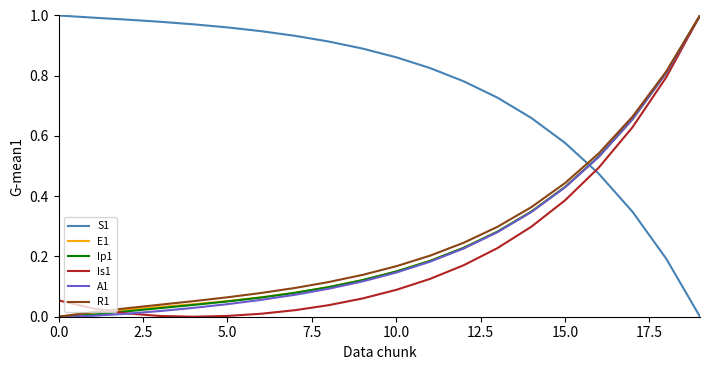

True or false: S1 and A1 intersect in this chart.

True